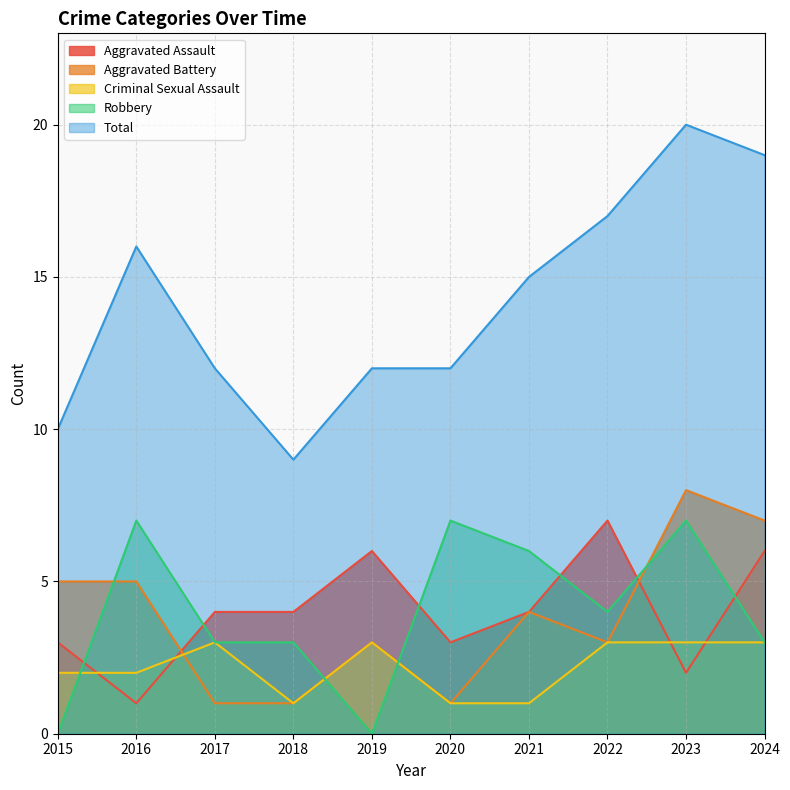

How many lines are shown in the chart?

5